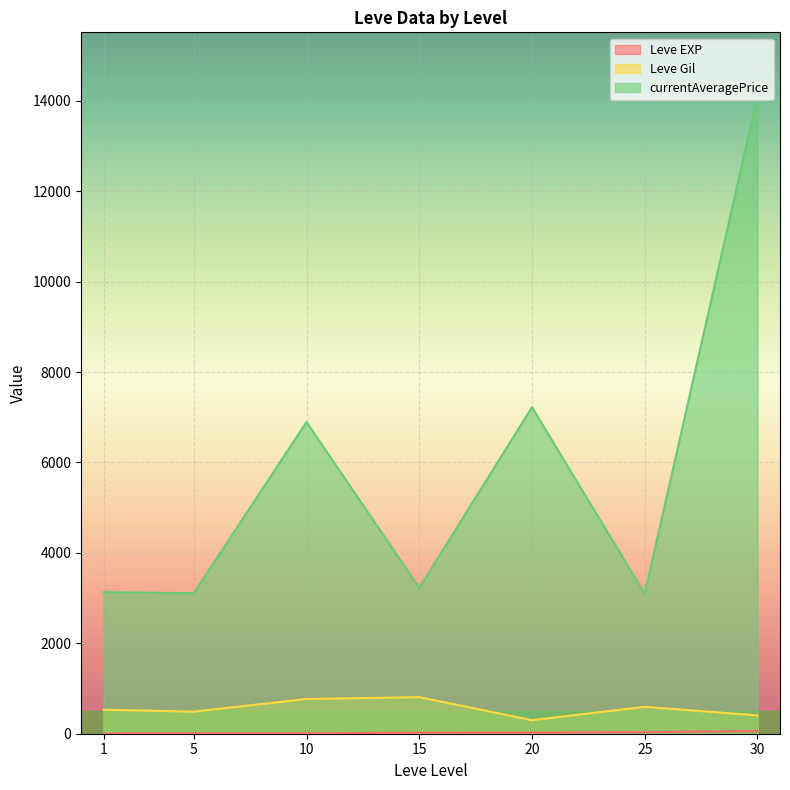

True or false: Leve Gil and currentAveragePrice cross at least once.

False